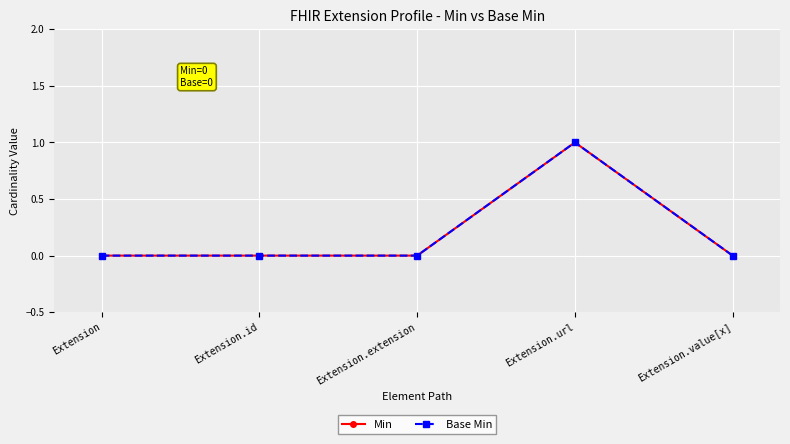

Is this an area chart (filled region under the line)?

No